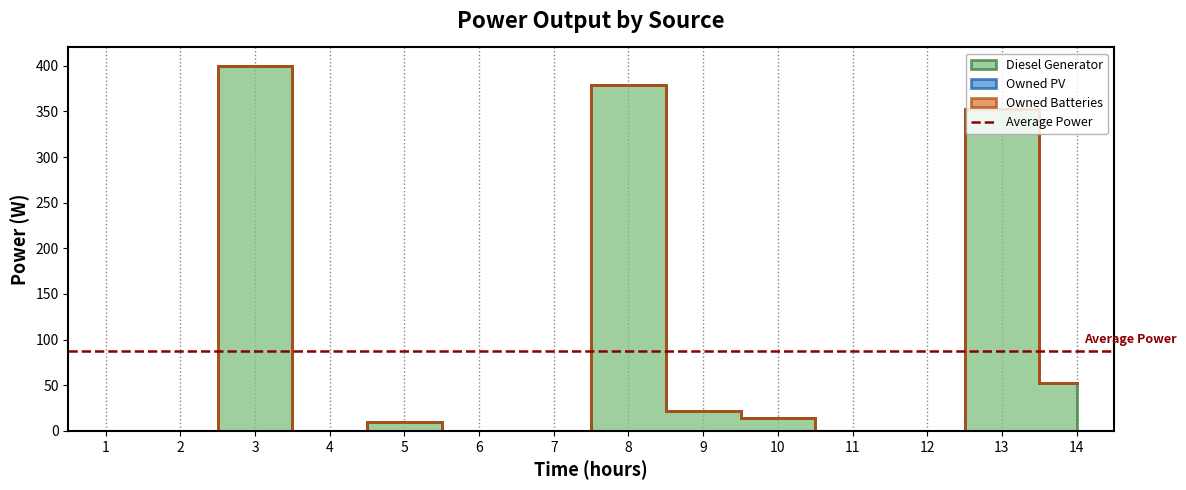

Reading left to right, what are all the values shown in this chart?

Diesel Generator: 1=0	2=0	3=400	4=0	5=10	6=0	7=0	8=379	9=22	10=14	11=0	12=0	13=353	14=53
Owned PV: 1=0	2=0	3=0	4=0	5=0	6=0	7=0	8=0	9=0	10=0	11=0	12=0	13=0	14=0
Owned Batteries: 1=0	2=0	3=0	4=0	5=0	6=0	7=0	8=0	9=0	10=0	11=0	12=0	13=0	14=0